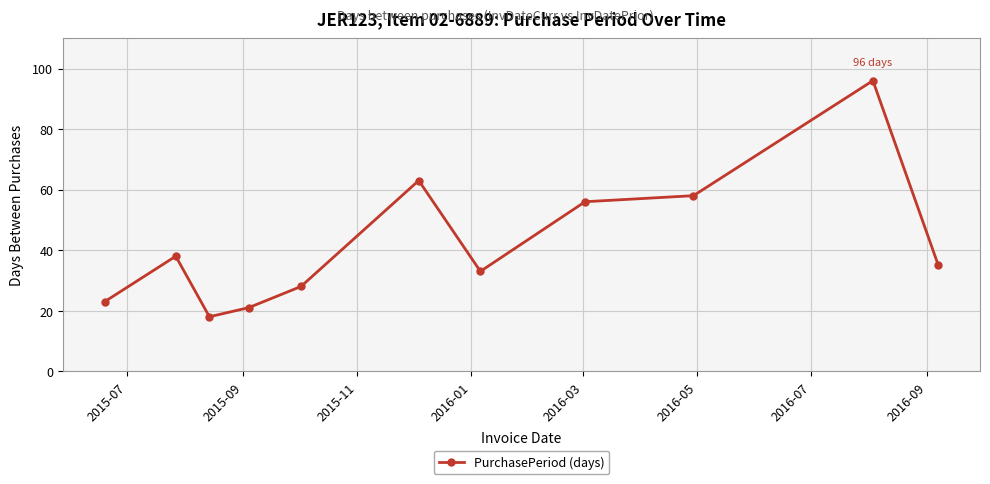

Does the chart have visible grid lines?

Yes